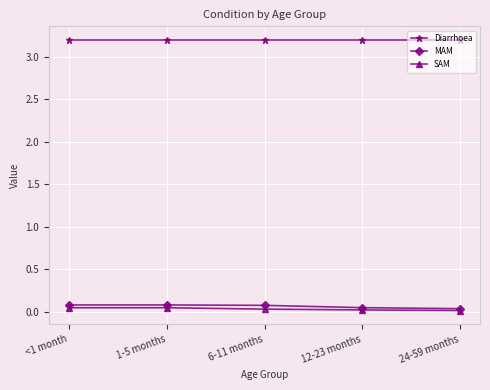

What are all the series names shown in the legend?

Diarrhoea, MAM, SAM